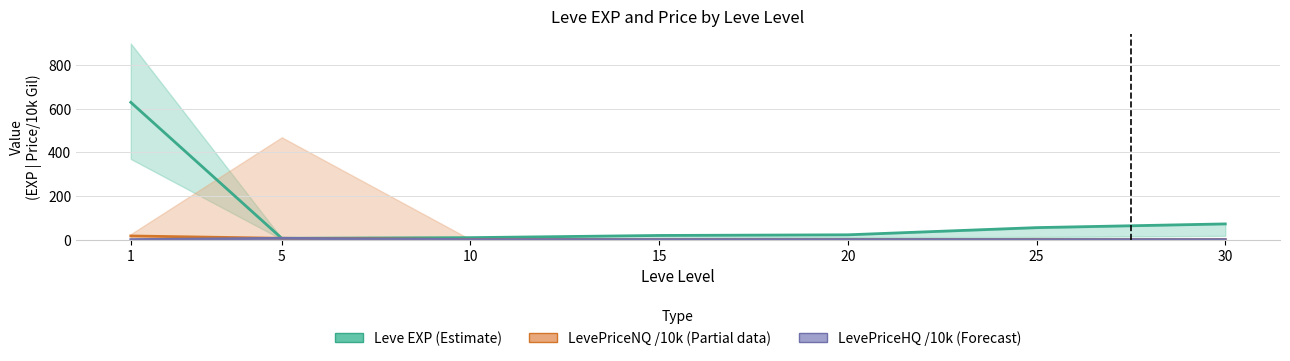

True or false: LevePriceNQ (/10k, Partial) has a value of 0.7 at 10.

False